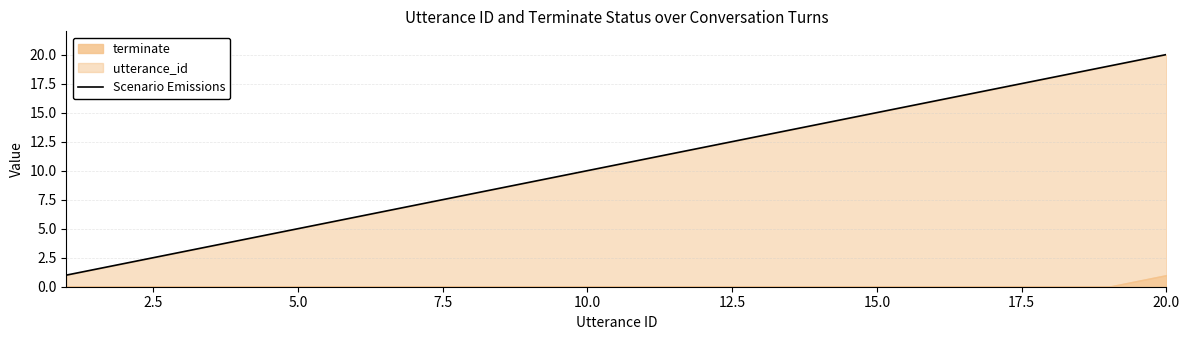

How many data points does each series have?

20